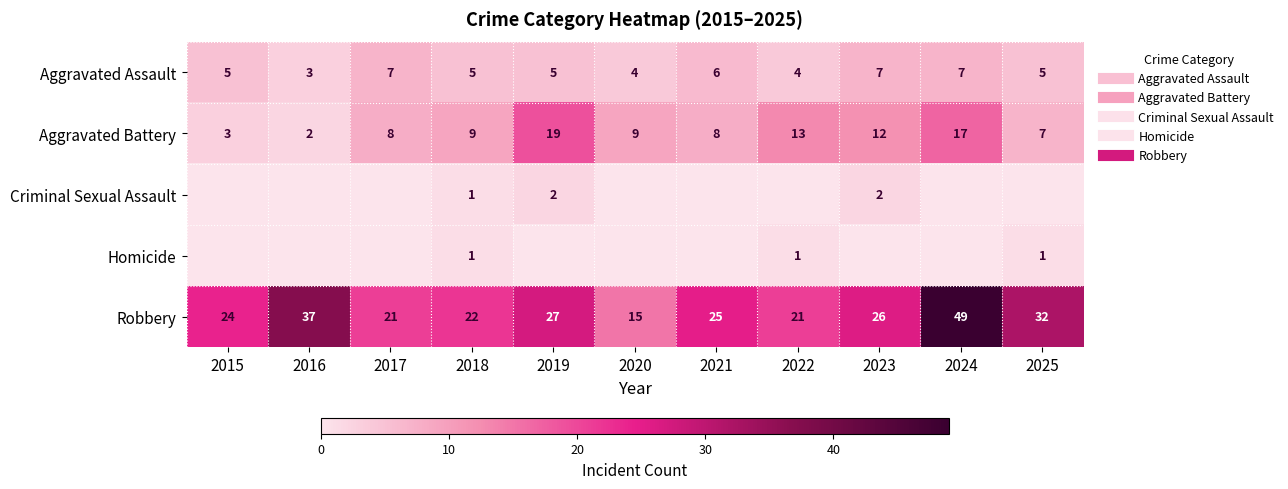

What is the spread (max minus min) of values at 2018?

21